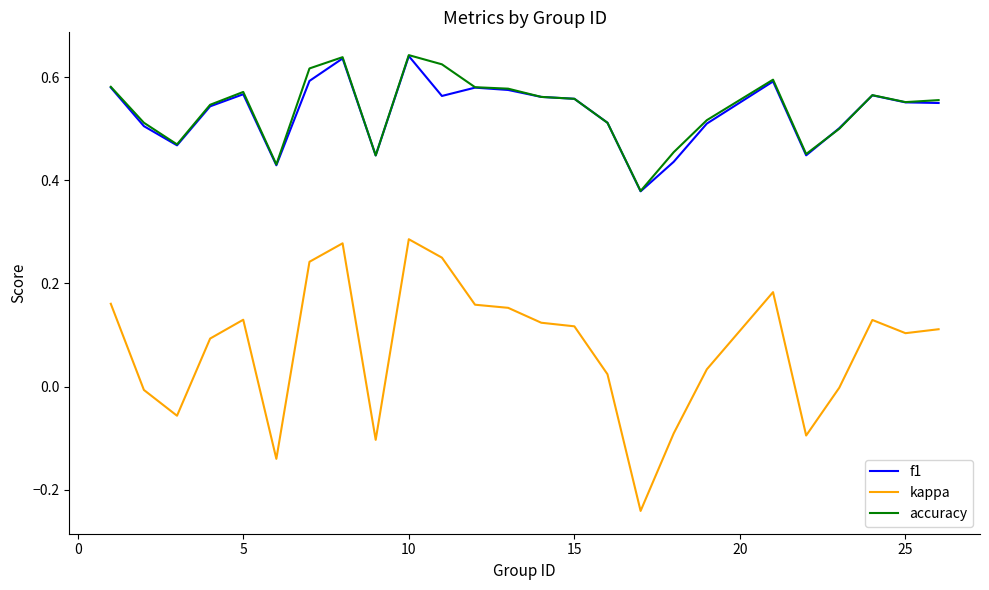

Which series has the largest range (max minus min)?

kappa